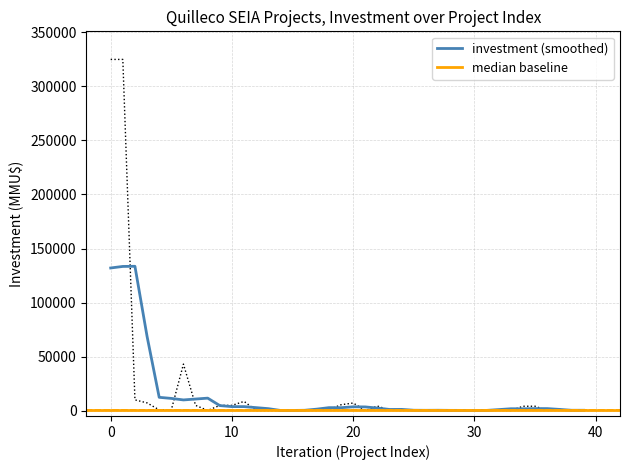

What is the maximum value shown in the chart?

325000